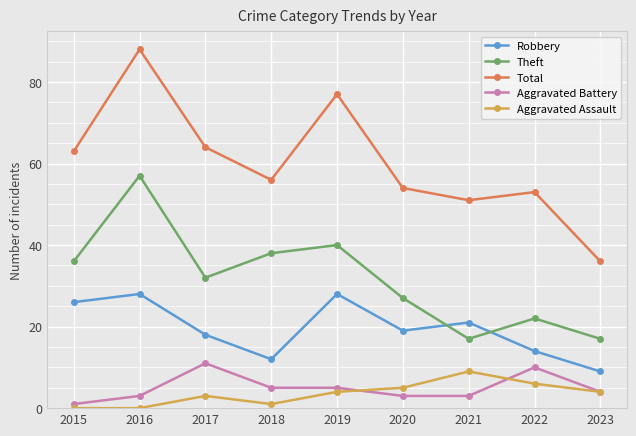

What is the spread (max minus min) of values at 2019?

73